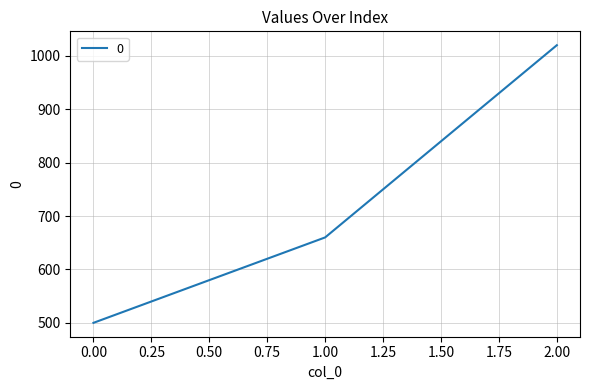

Is it true that the value at 0.00 is 136?

False